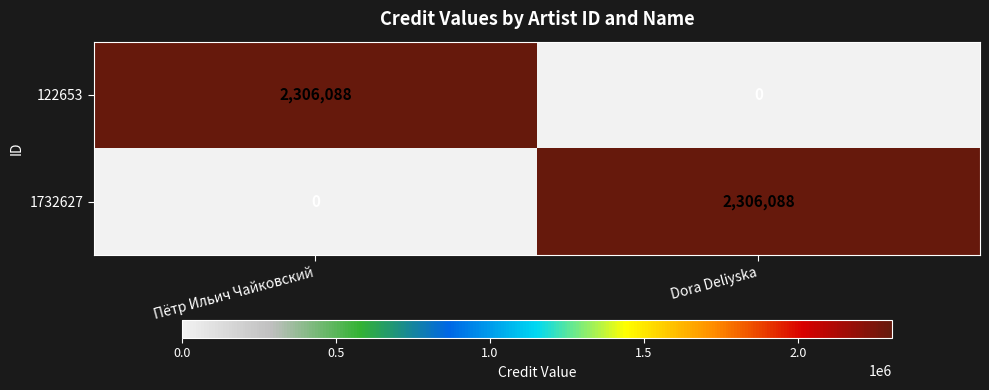

Reading right to left, extract all data points from this chart.

122653: 0	2306088
1732627: 2306088	0